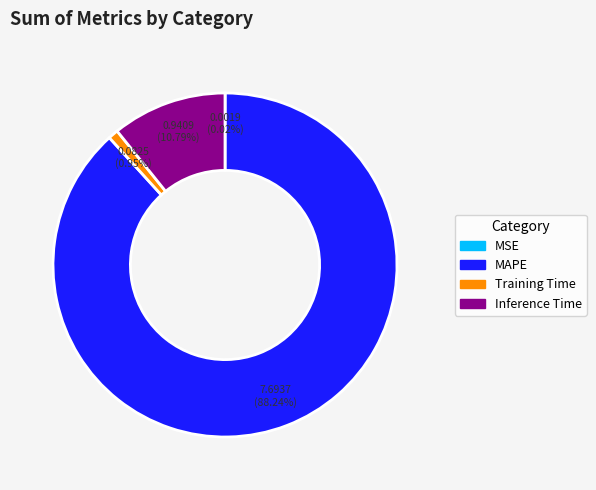

What is the largest slice in the pie chart?

MAPE